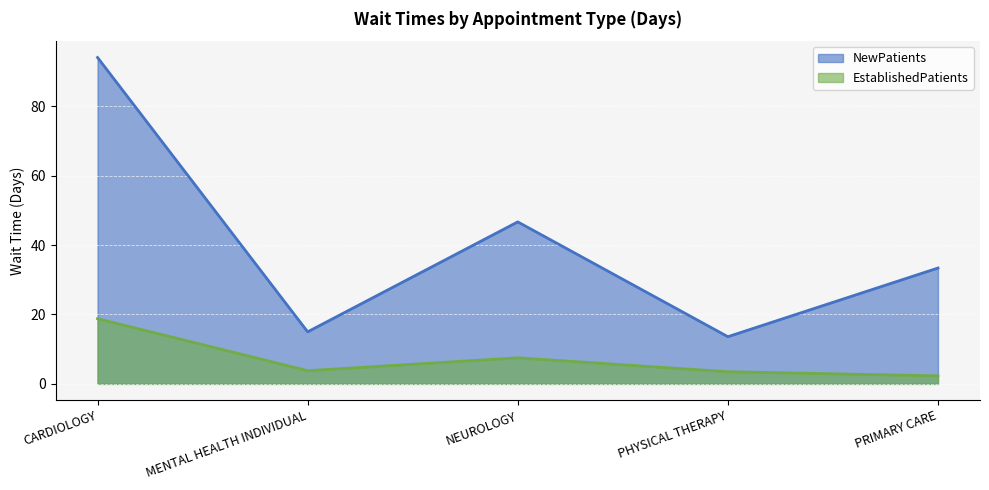

What is the label of the 3rd point from the left?

NEUROLOGY